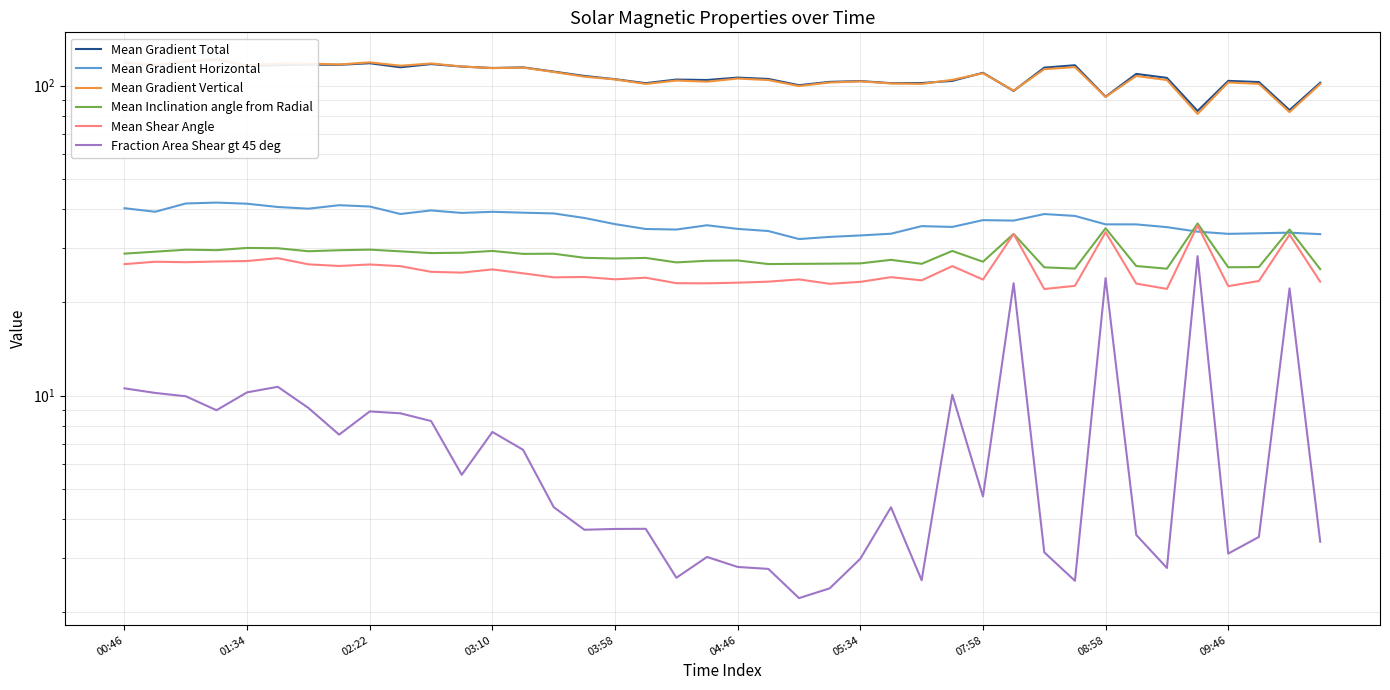

True or false: Mean Shear Angle and Mean Inclination angle from Radial intersect in this chart.

False